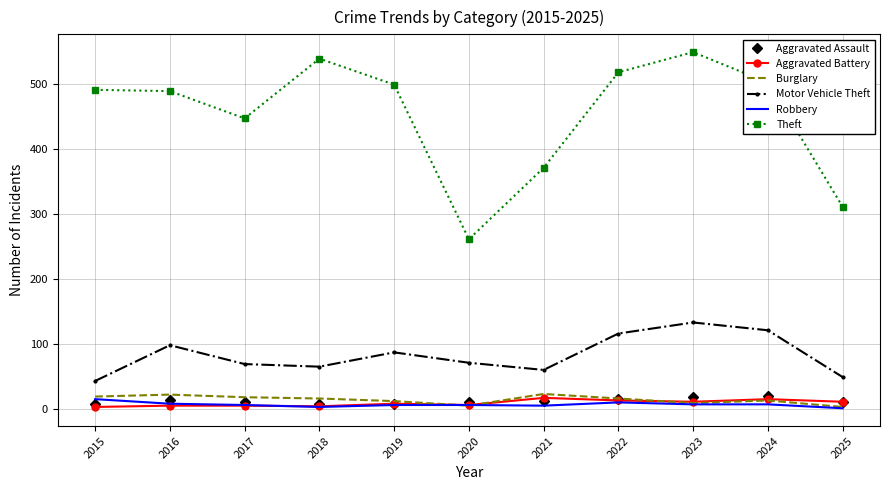

What is the sum of all Aggravated Assault values?

133